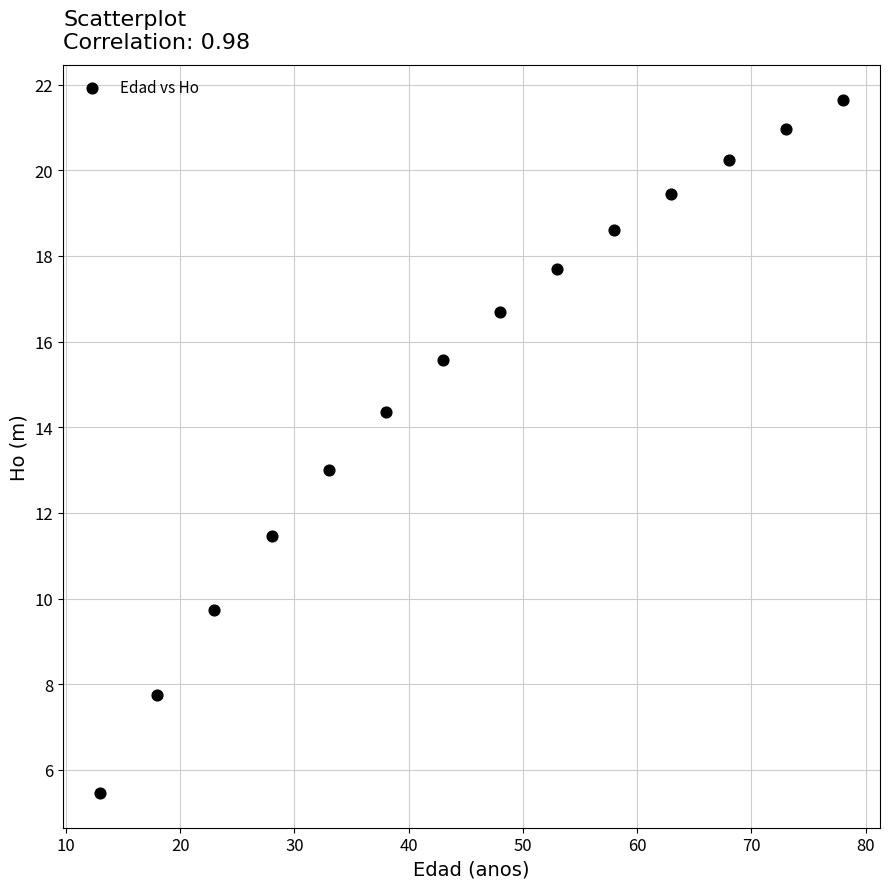

What is the range of Y values (max minus min)?

16.2